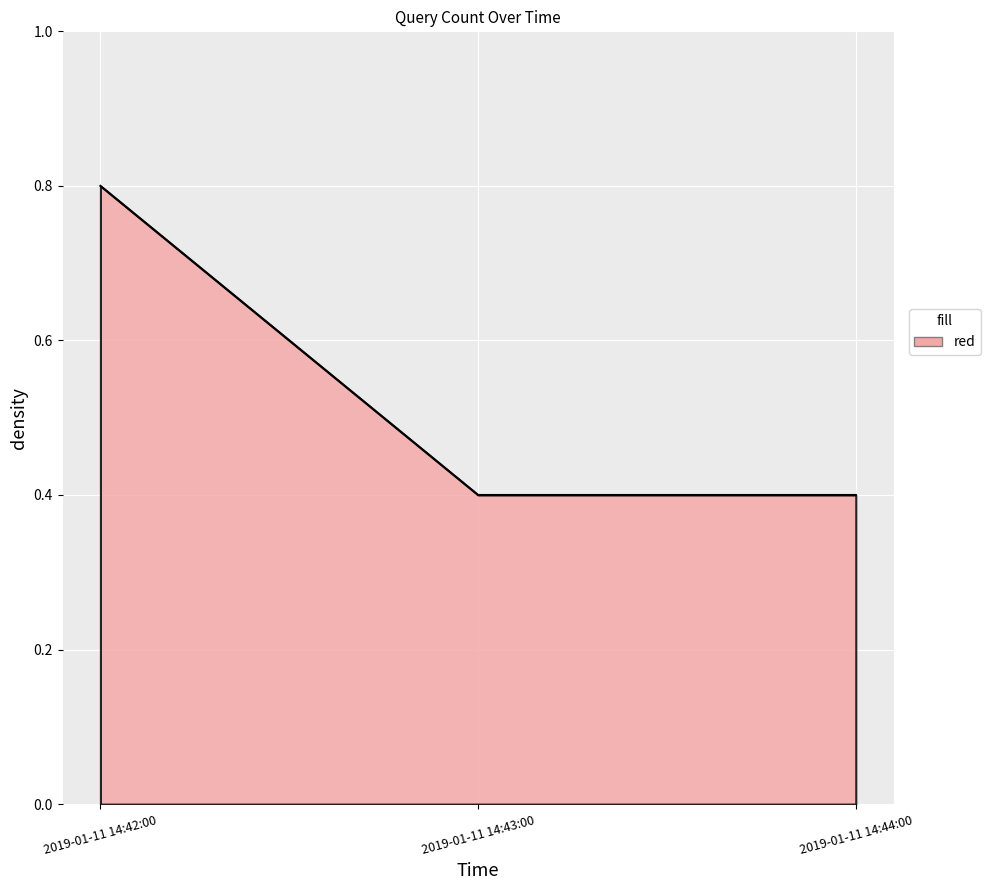

What is the difference between the maximum and second lowest values?

0.4